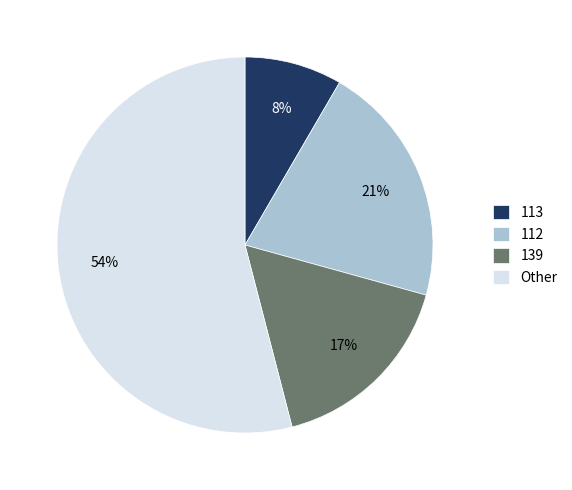

To the nearest percent, what is the average slice percentage?

25%